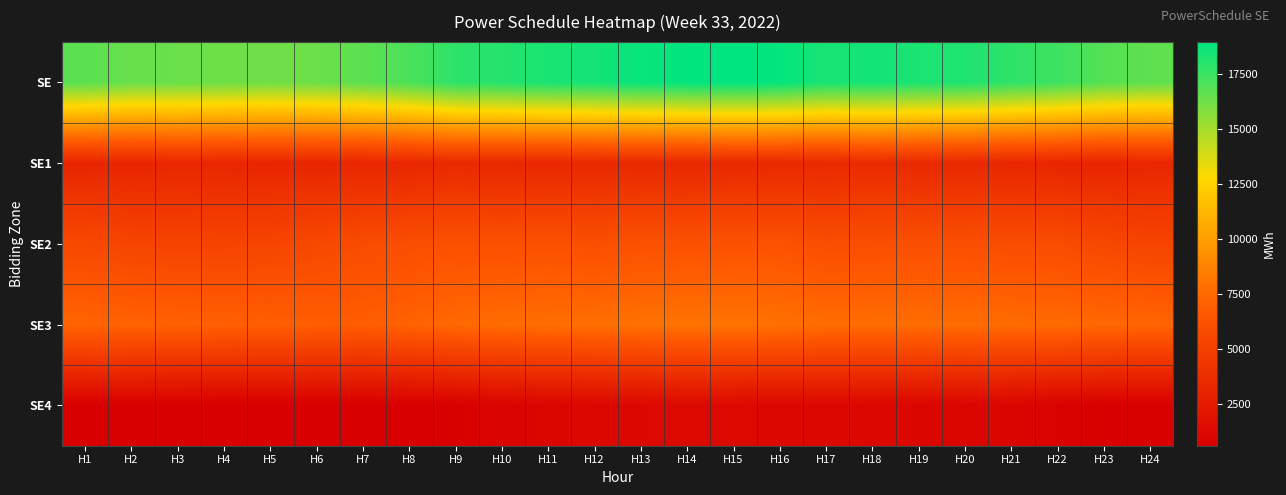

List the series in order of their peak value, lowest first.

SE4, SE1, SE2, SE3, SE